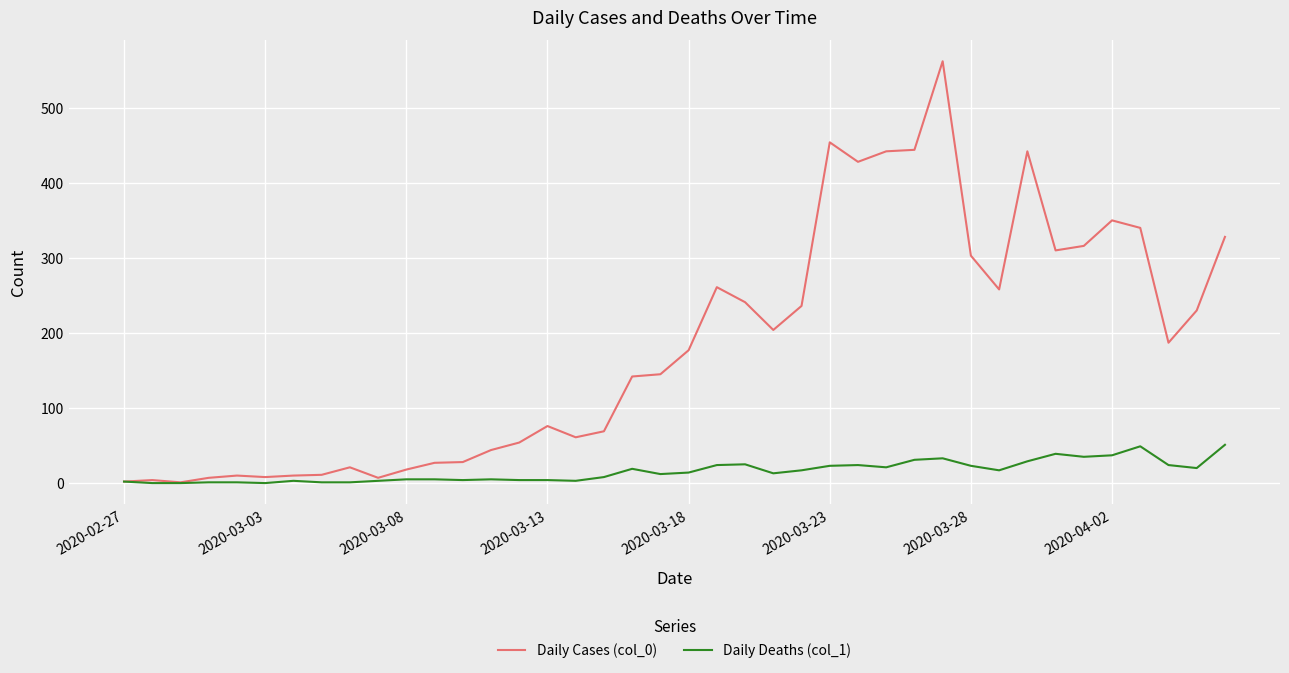

Which series has the widest spread of values?

Daily Cases (col_0)